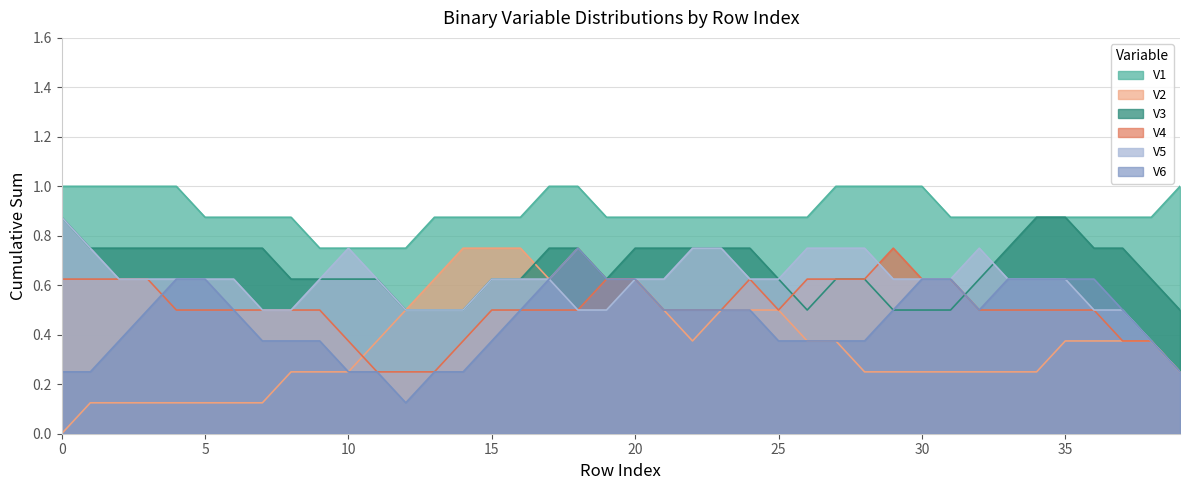

What is the maximum value shown in the chart?

1.0